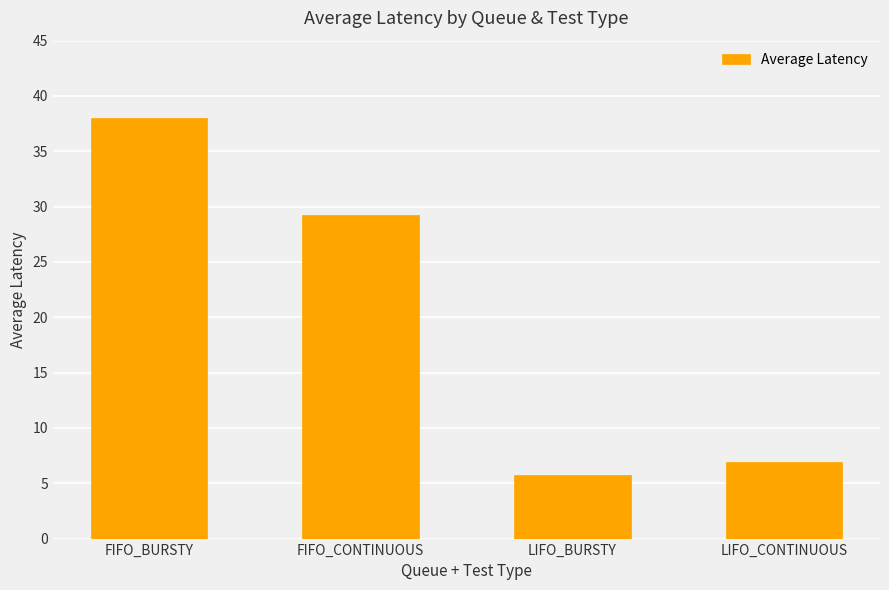

What is the difference between the second highest and minimum values?

23.5